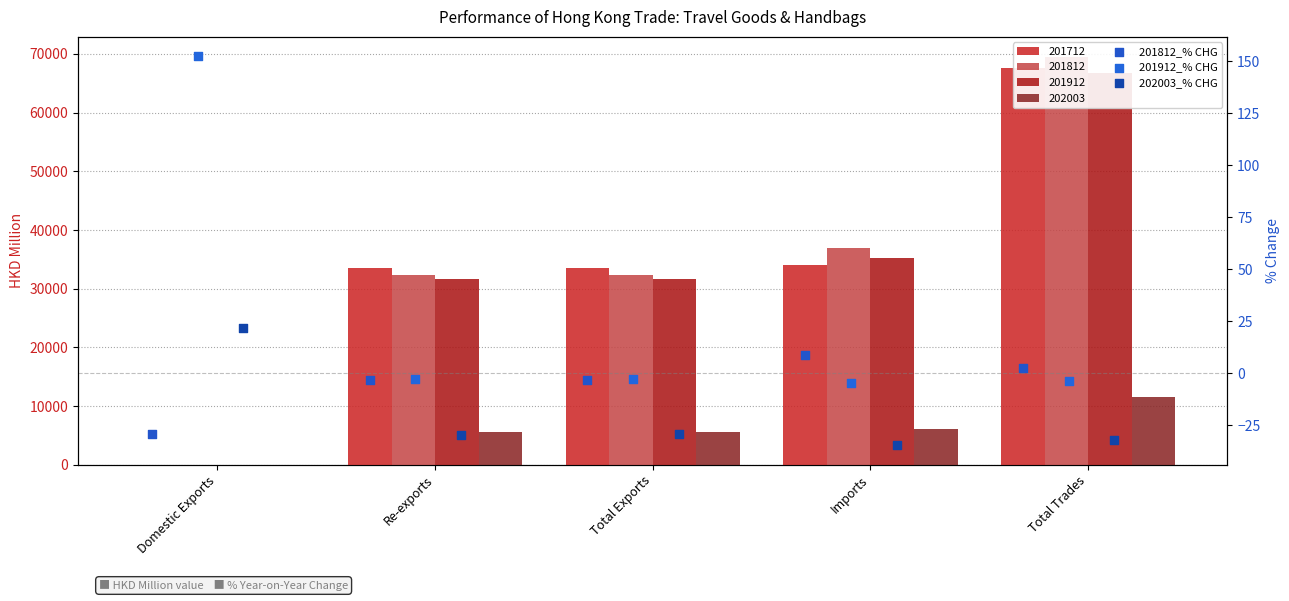

What is the total value across all series at Imports?

-30.8